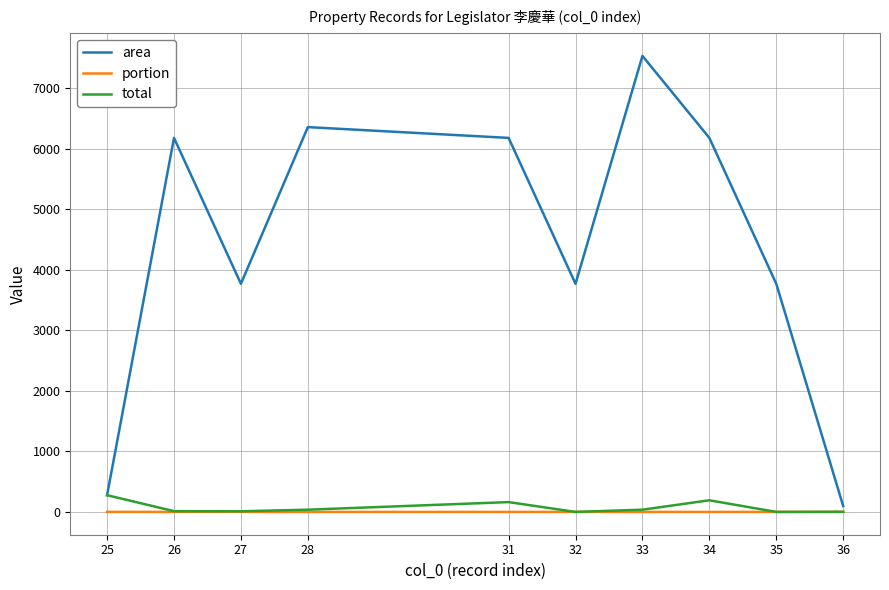

What is the difference between the second highest and second lowest values in the total series?

192.3